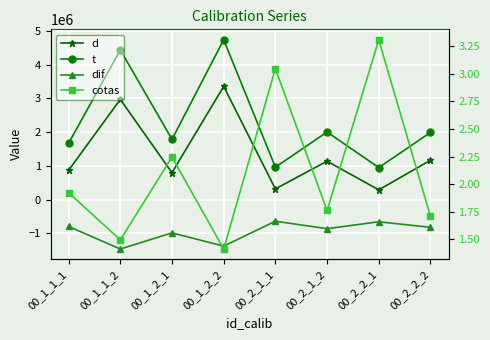

What are all the series names shown in the legend?

d, t, dif, cotas